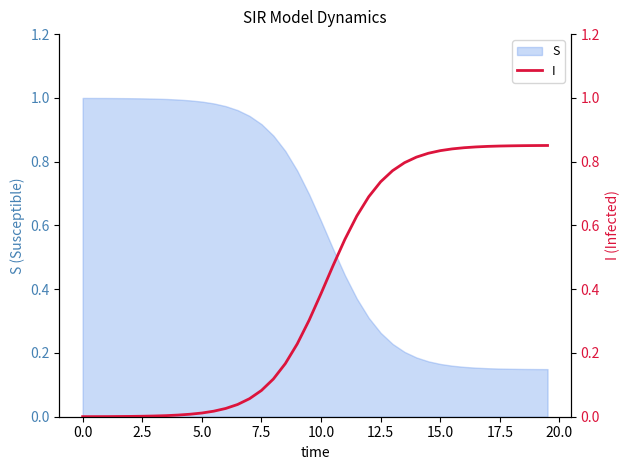

The value of S at 17.5 is 0.1. True or false?

False